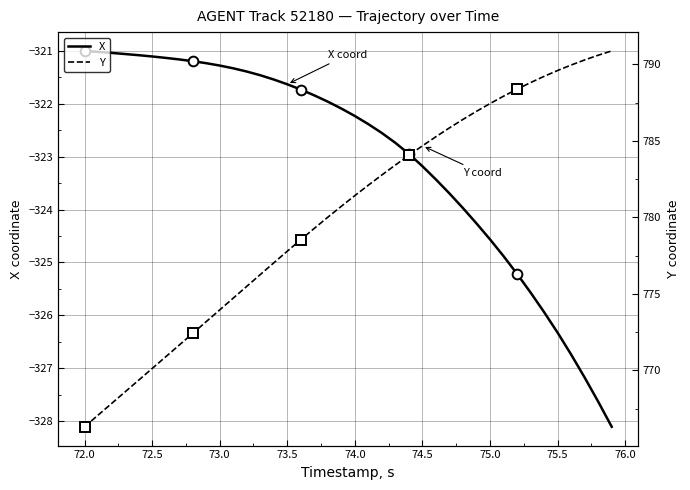

What is the value of the X point at the 24th from the left?

-322.7